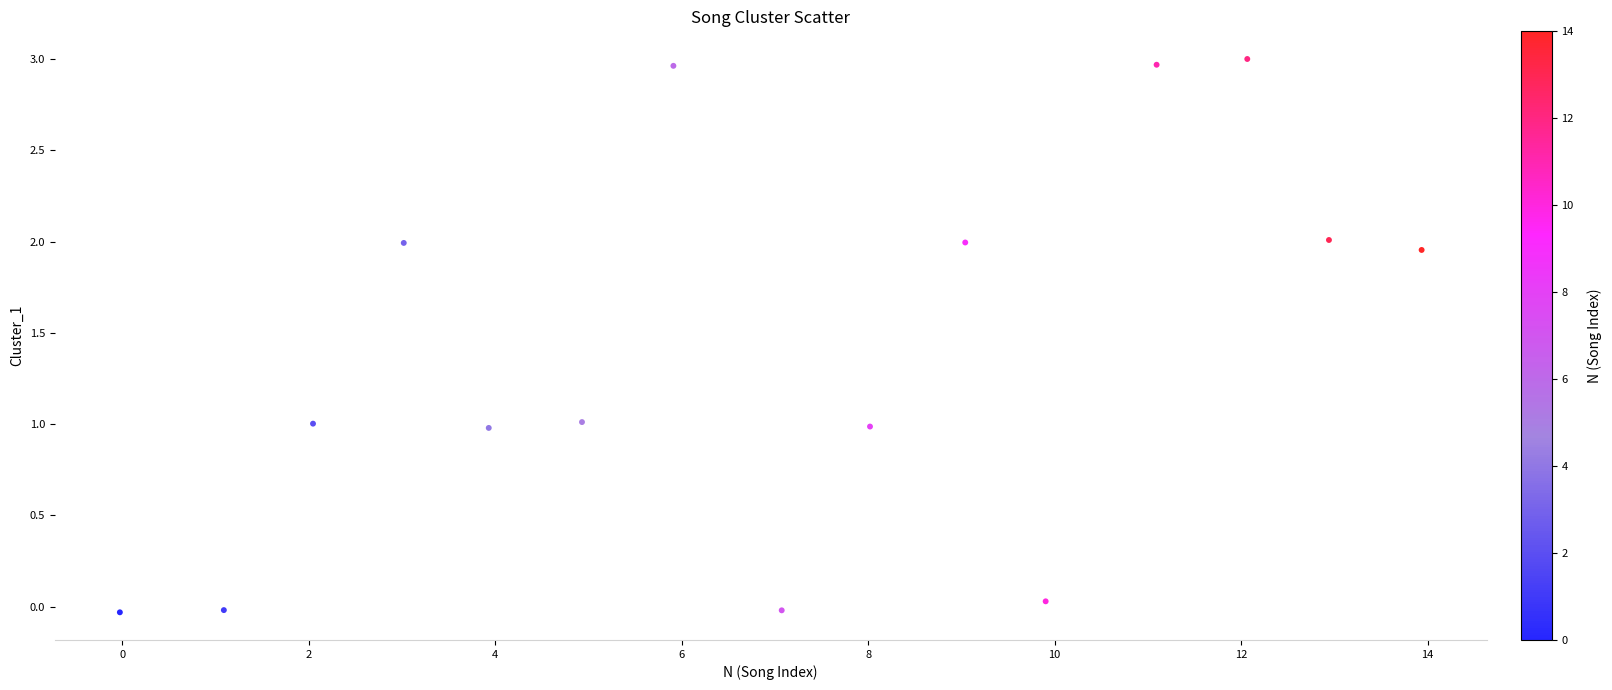

What is the range of X values (max minus min)?

14.0